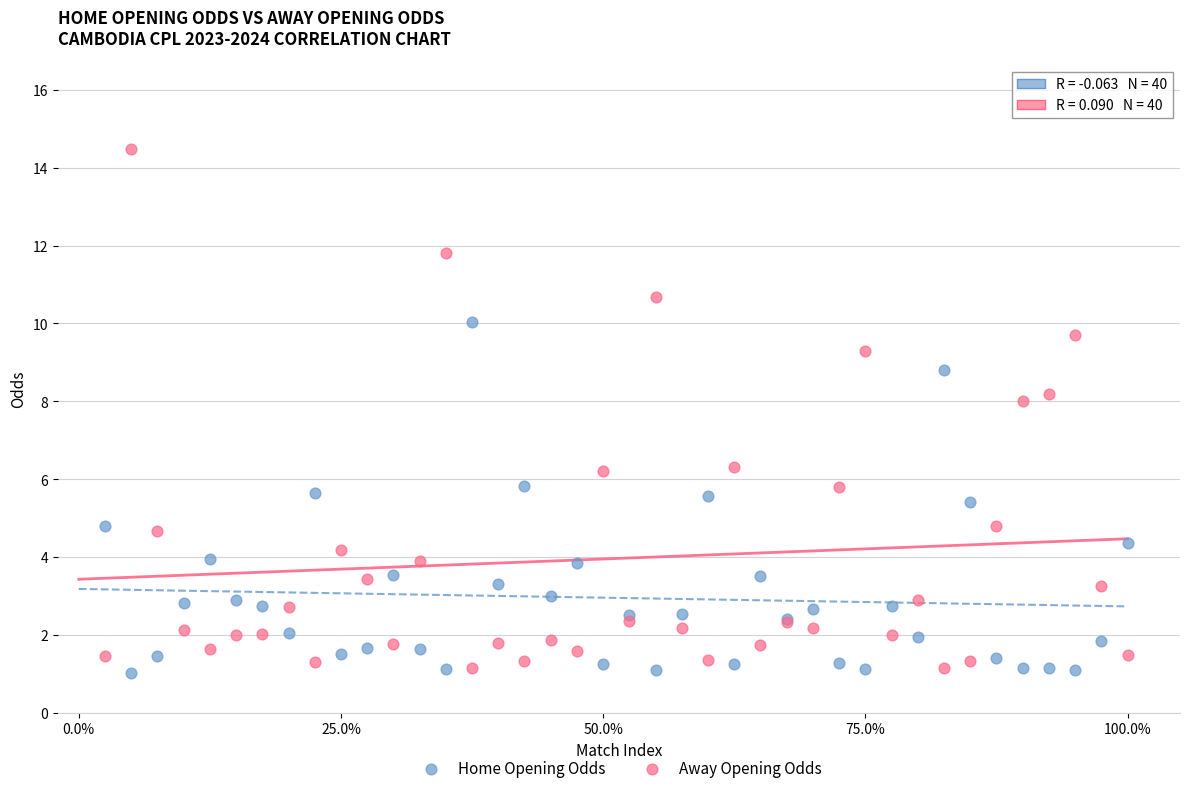

What are all the series names shown in the legend?

Home Opening Odds, Away Opening Odds